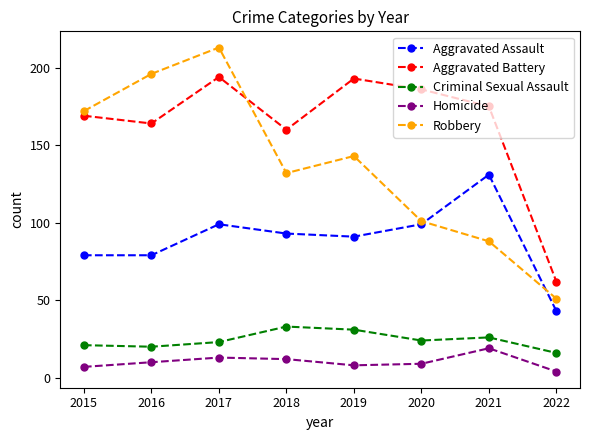

What is the value of the Aggravated Assault point at the 6th from the left?

99